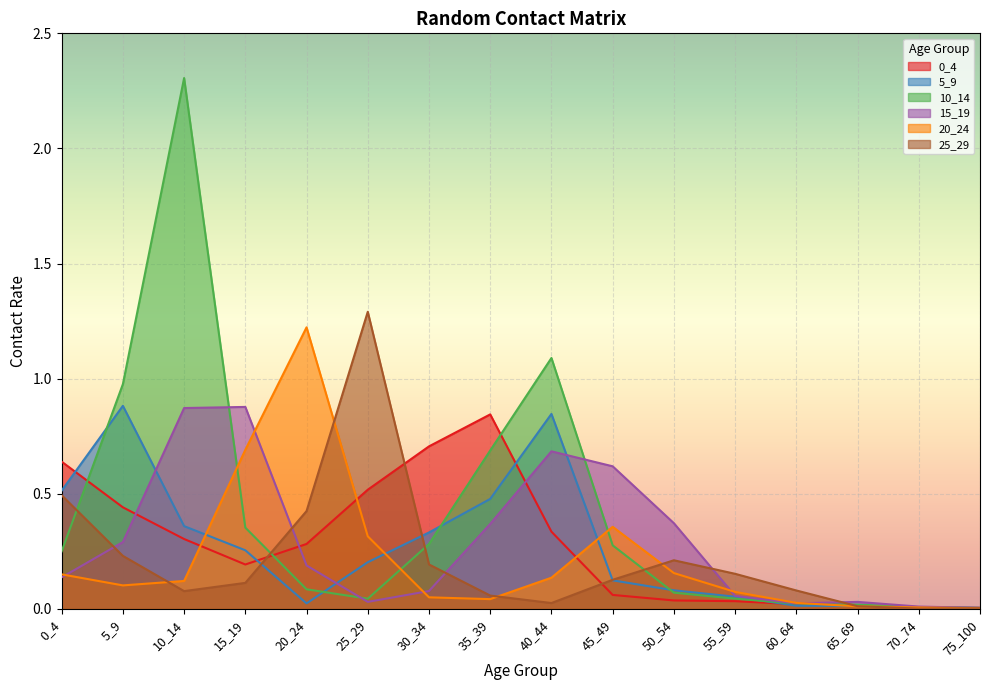

Reading right to left, extract all data points from this chart.

0_4: 75_100=0.0	70_74=0.0	65_69=0.0	60_64=0.0	55_59=0.0	50_54=0.0	45_49=0.1	40_44=0.3	35_39=0.8	30_34=0.7	25_29=0.5	20_24=0.3	15_19=0.2	10_14=0.3	5_9=0.4	0_4=0.6
5_9: 75_100=0.0	70_74=0.0	65_69=0.0	60_64=0.0	55_59=0.1	50_54=0.1	45_49=0.1	40_44=0.8	35_39=0.5	30_34=0.3	25_29=0.2	20_24=0.0	15_19=0.3	10_14=0.4	5_9=0.9	0_4=0.5
10_14: 75_100=0.0	70_74=0.0	65_69=0.0	60_64=0.0	55_59=0.0	50_54=0.1	45_49=0.3	40_44=1.1	35_39=0.7	30_34=0.3	25_29=0.0	20_24=0.1	15_19=0.4	10_14=2.3	5_9=1.0	0_4=0.3
15_19: 75_100=0.0	70_74=0.0	65_69=0.0	60_64=0.0	55_59=0.1	50_54=0.4	45_49=0.6	40_44=0.7	35_39=0.4	30_34=0.1	25_29=0.0	20_24=0.2	15_19=0.9	10_14=0.9	5_9=0.3	0_4=0.1
20_24: 75_100=0.0	70_74=0.0	65_69=0.0	60_64=0.0	55_59=0.1	50_54=0.2	45_49=0.4	40_44=0.1	35_39=0.0	30_34=0.1	25_29=0.3	20_24=1.2	15_19=0.7	10_14=0.1	5_9=0.1	0_4=0.2
25_29: 75_100=0.0	70_74=0.0	65_69=0.0	60_64=0.1	55_59=0.2	50_54=0.2	45_49=0.1	40_44=0.0	35_39=0.1	30_34=0.2	25_29=1.3	20_24=0.4	15_19=0.1	10_14=0.1	5_9=0.2	0_4=0.5